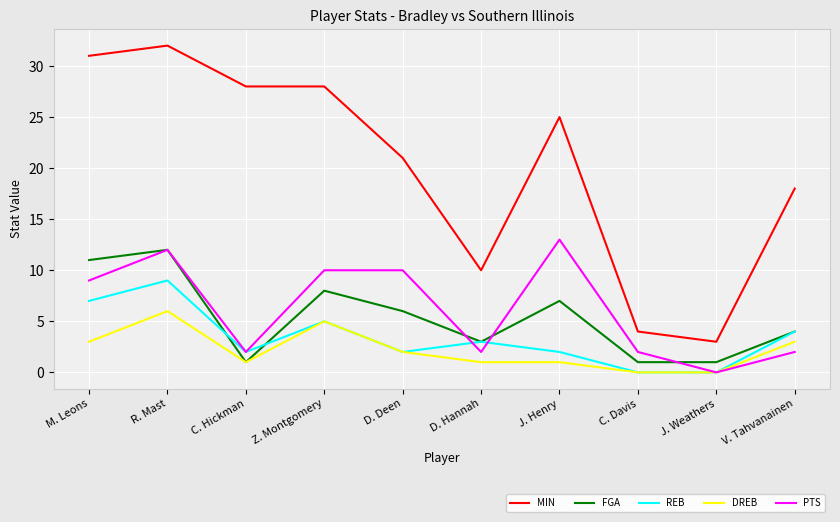

Reading left to right, what are all the values shown in this chart?

MIN: 31	32	28	28	21	10	25	4	3	18
FGA: 11	12	1	8	6	3	7	1	1	4
REB: 7	9	2	5	2	3	2	0	0	4
DREB: 3	6	1	5	2	1	1	0	0	3
PTS: 9	12	2	10	10	2	13	2	0	2